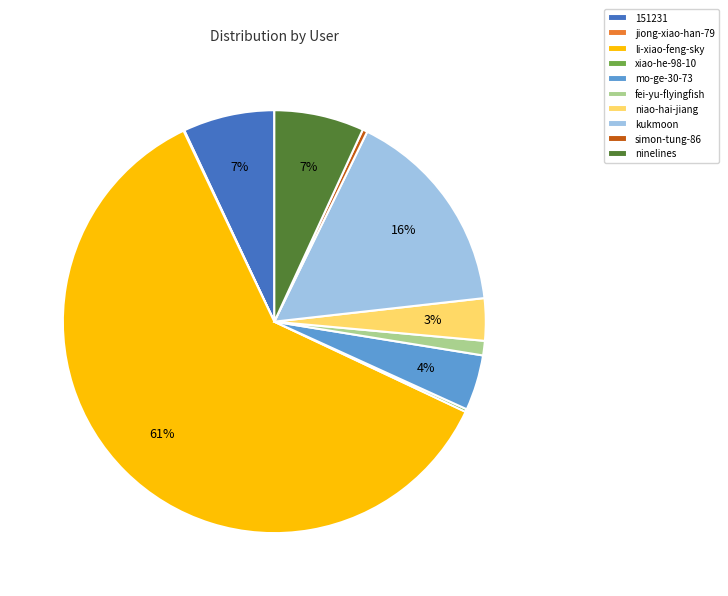

Which slice is the largest?

li-xiao-feng-sky